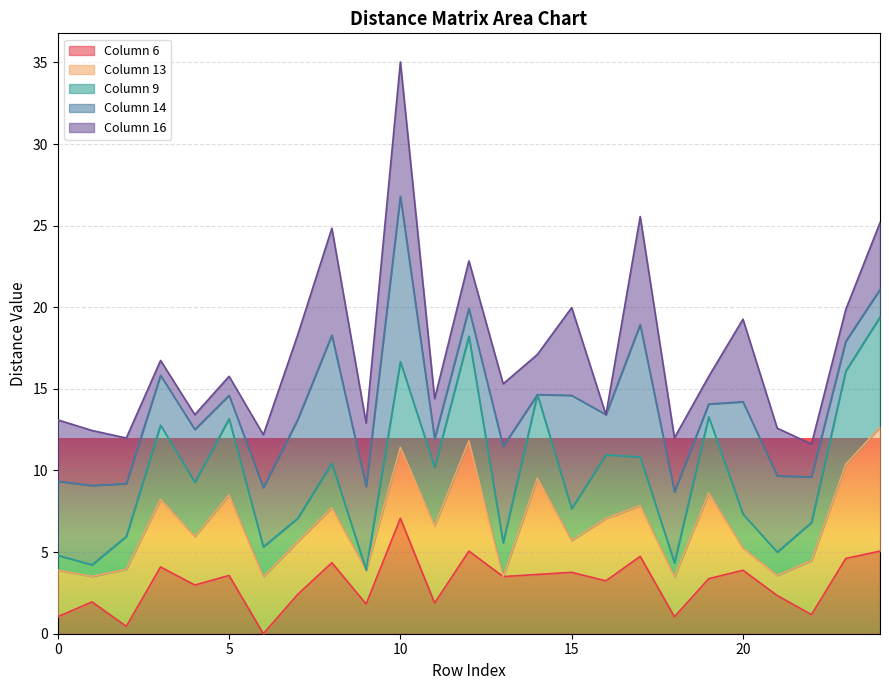

At which category is the sum across all series the highest?

10